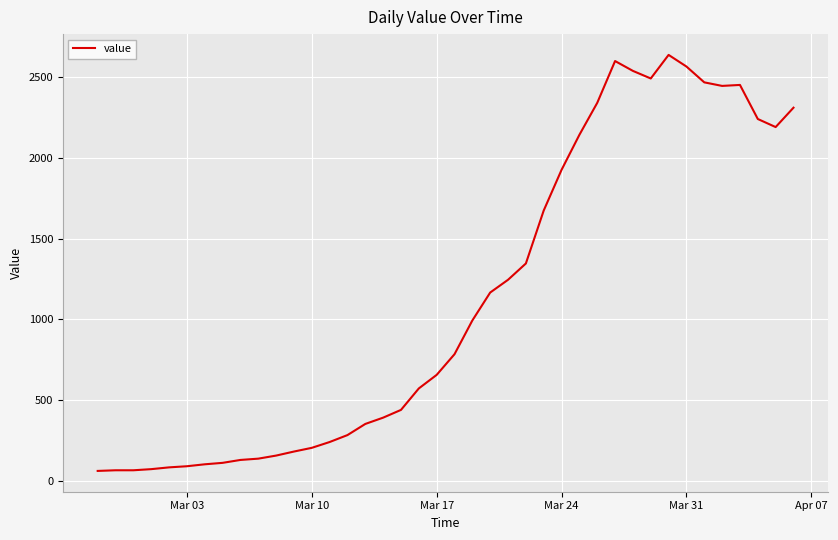

True or false: there are more than 0 points higher than both neighbors.

True